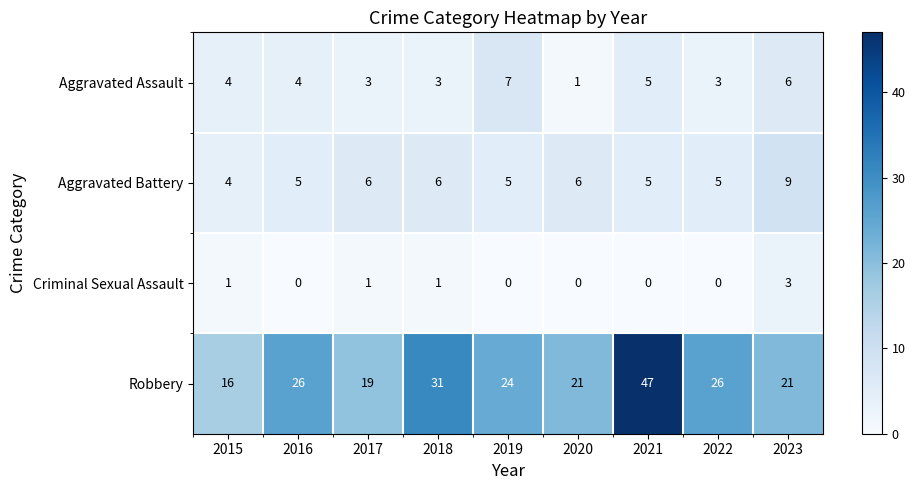

What value does the Aggravated Battery series have at 2021?

5